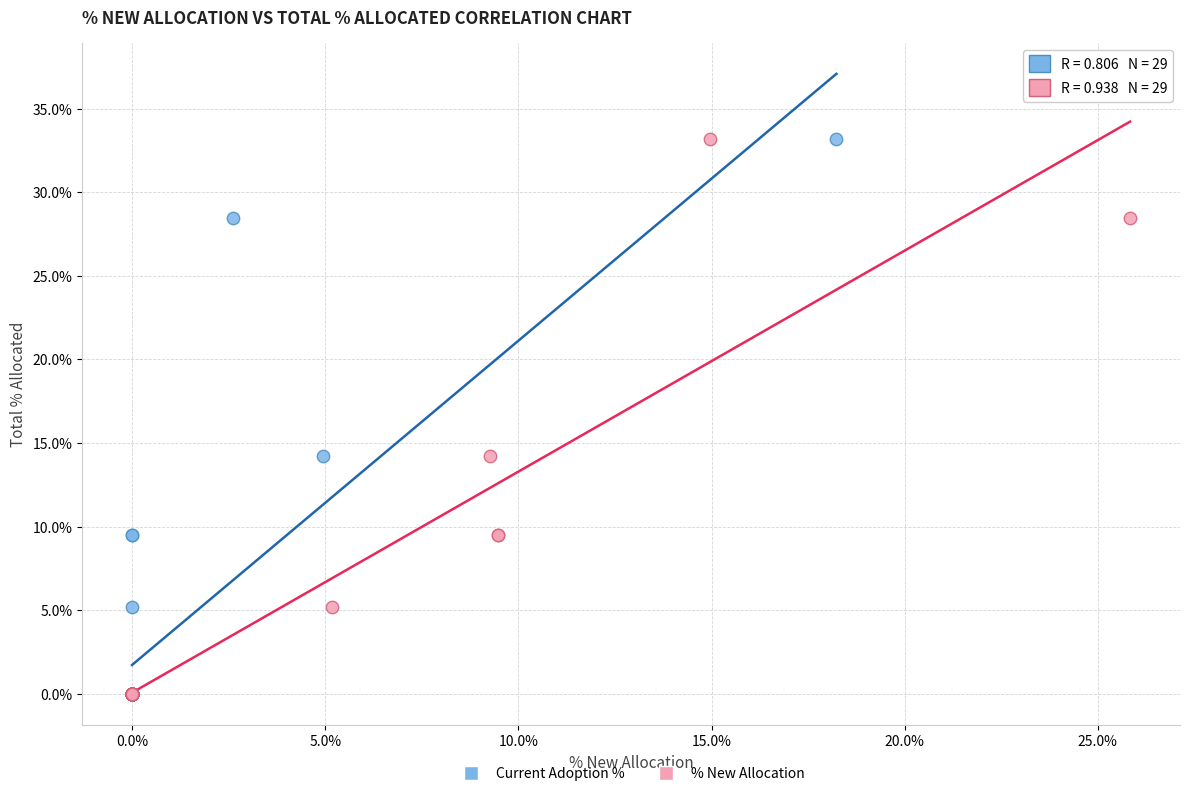

What are all the series names shown in the legend?

Current Adoption %, % New Allocation